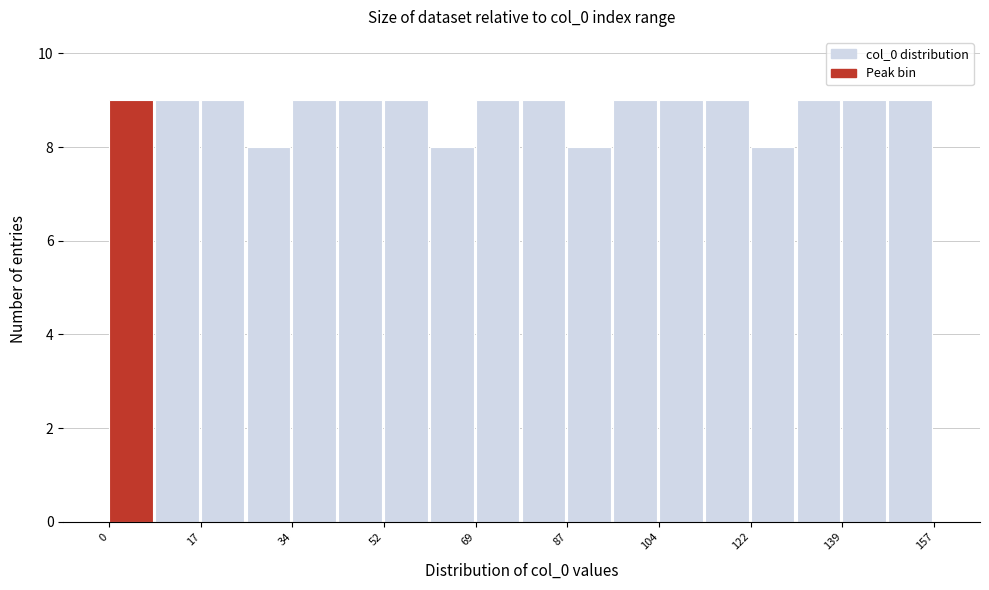

Reading left to right, list every bar in this chart as the range it spans on the x-axis followed by its height. Neither the bar edges nor the heights are printed on the chart, so give them approximately, as read against the axes.

0 to 8: 9
8 to 18: 9
18 to 26: 9
26 to 34: 8
34 to 44: 9
44 to 52: 9
52 to 62: 9
62 to 70: 8
70 to 78: 9
78 to 88: 9
88 to 96: 8
96 to 104: 9
104 to 114: 9
114 to 122: 9
122 to 130: 8
130 to 140: 9
140 to 148: 9
148 to 158: 9